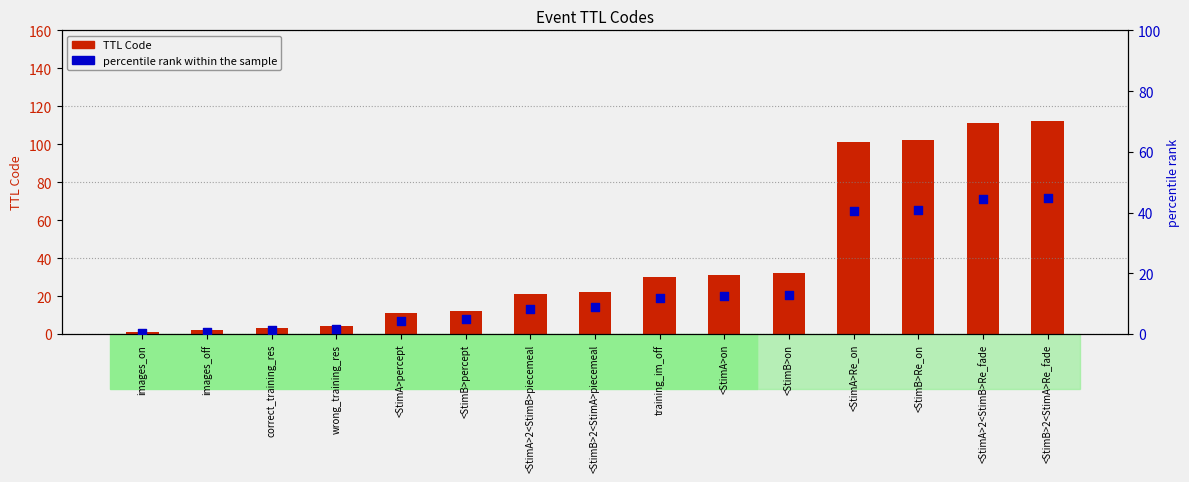

Which series has the largest total across all categories?

TTL Code